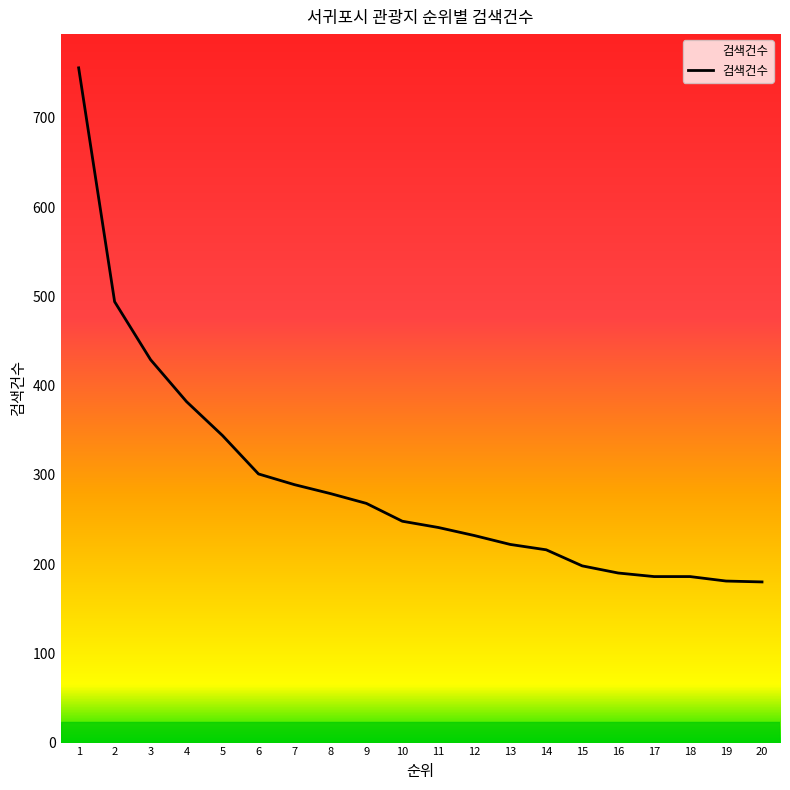

What is the average value?

291